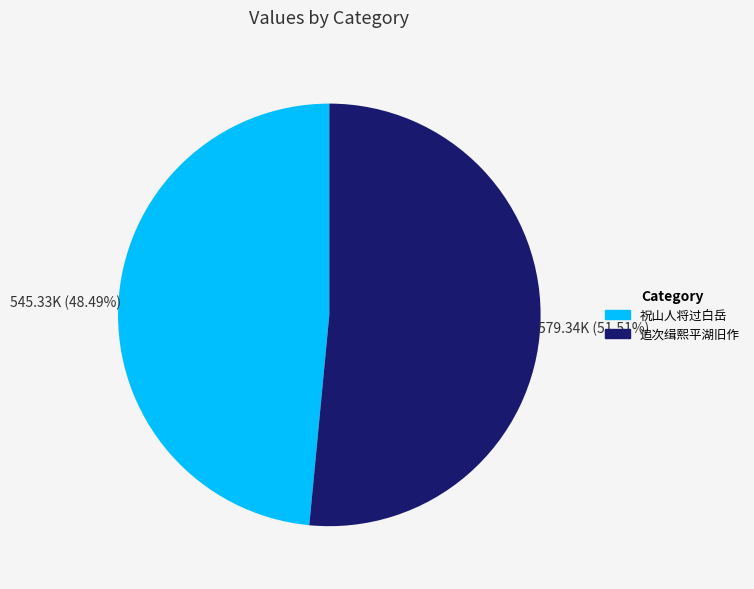

Is there a majority slice in this chart?

Yes